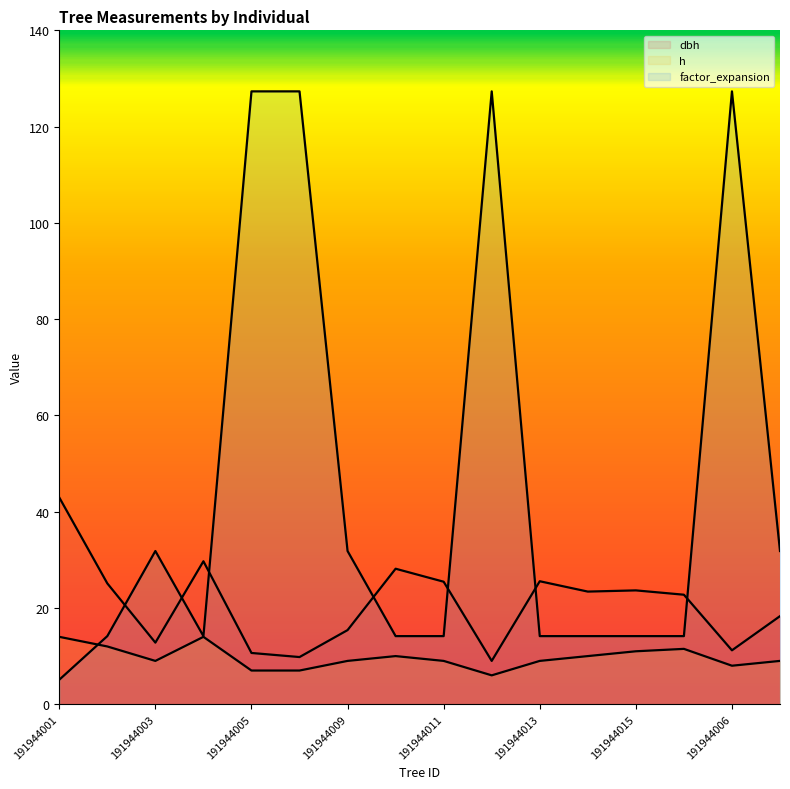

The value of factor_expansion at 191944015 is 14.2. True or false?

True